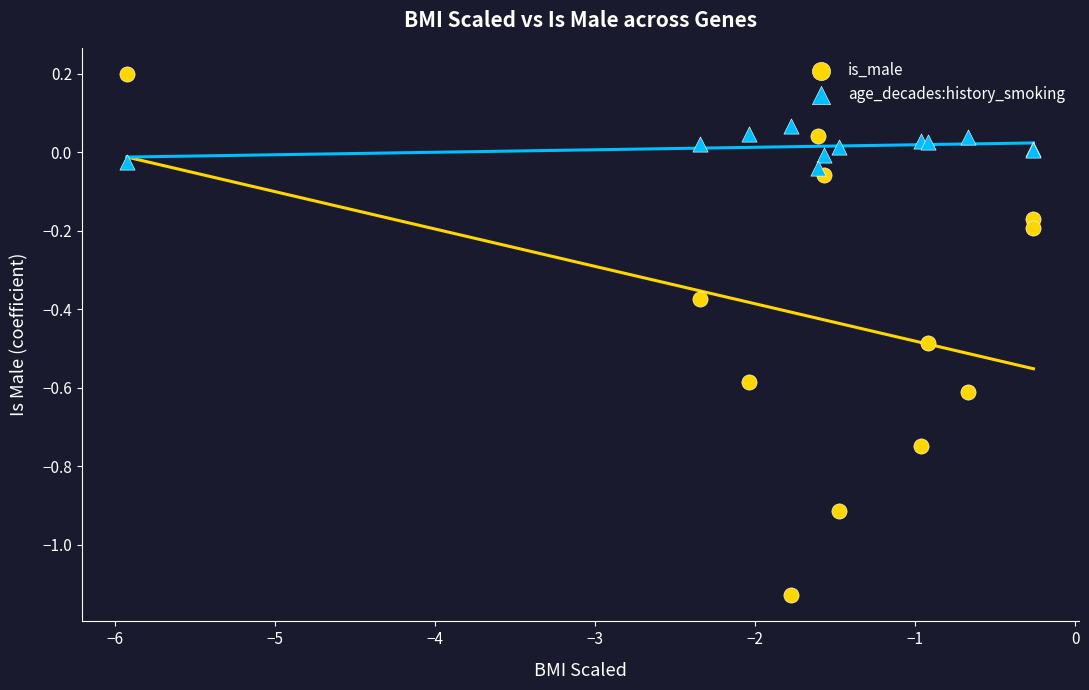

Which series reaches the maximum Y coordinate?

is_male